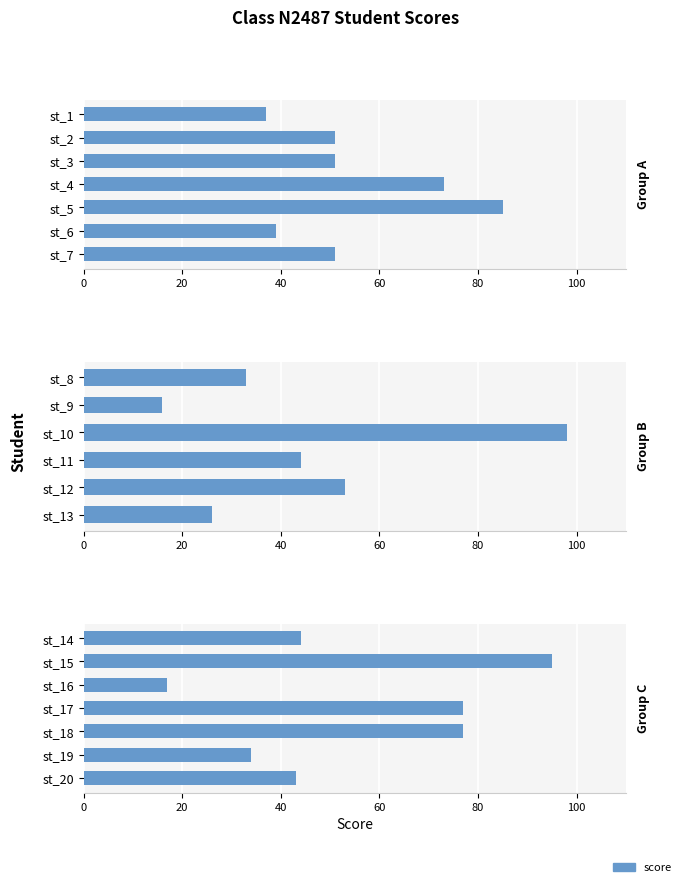

Are the bars horizontal?

Yes